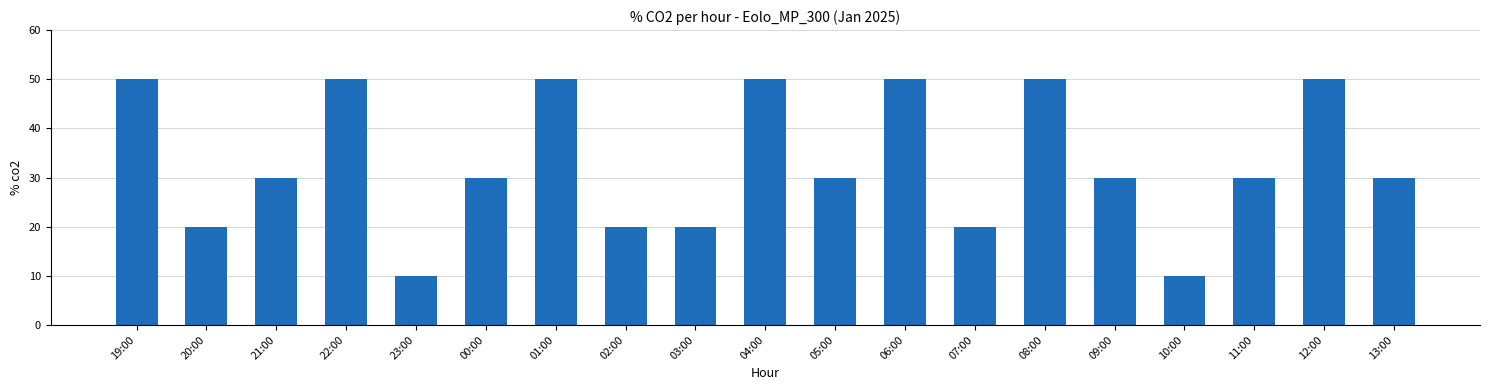

What is the value of the 14th bar from the left?

50